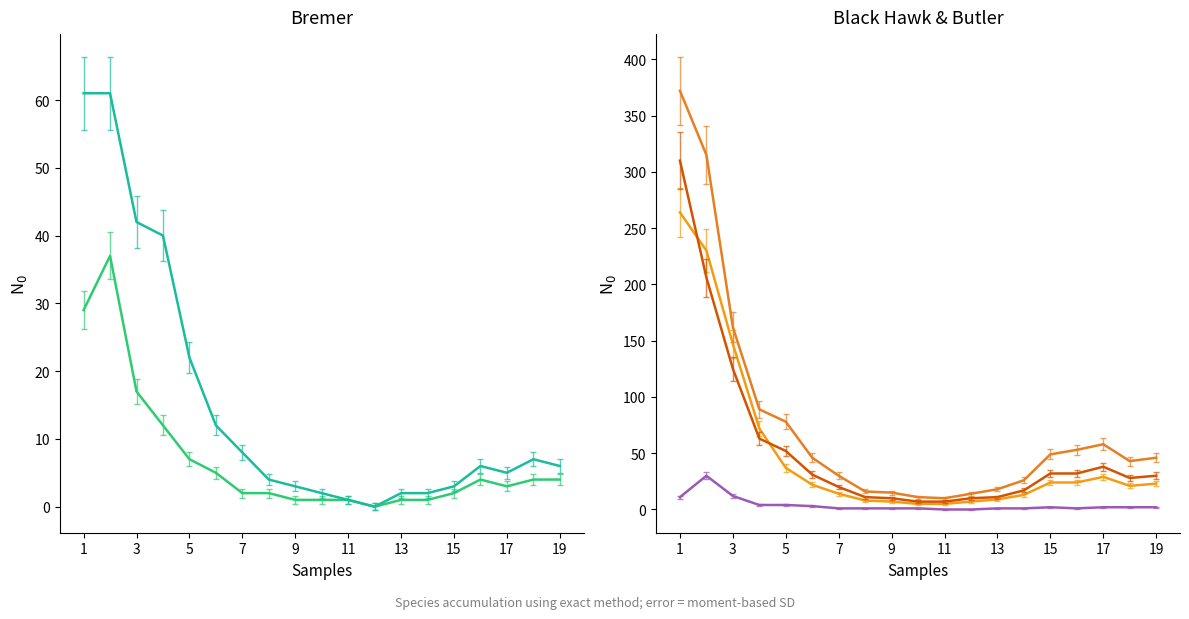

Rank the series at 3 from highest to lowest value.

Black Hawk 18-29 min, Black Hawk 0-17 min, Black Hawk 30-39 min, Bremer 18-29 min, Bremer 0-17 min, Butler 0-17 min